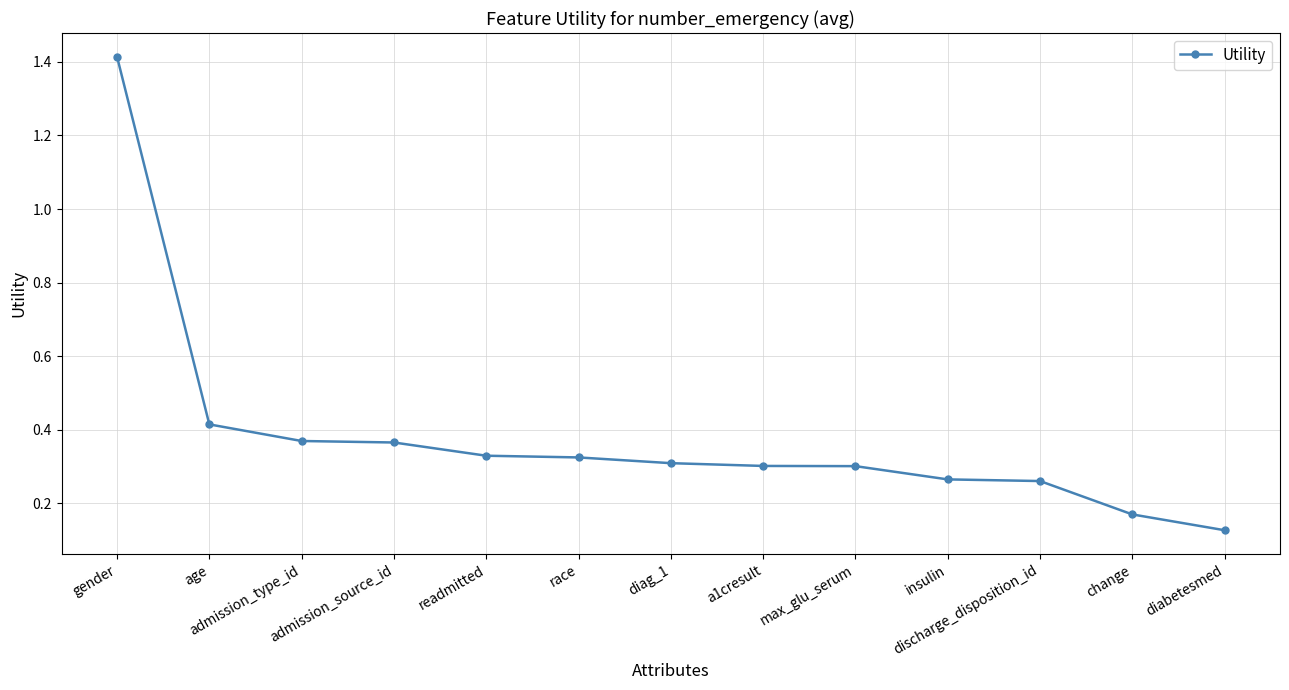

What position from the right is insulin?

4